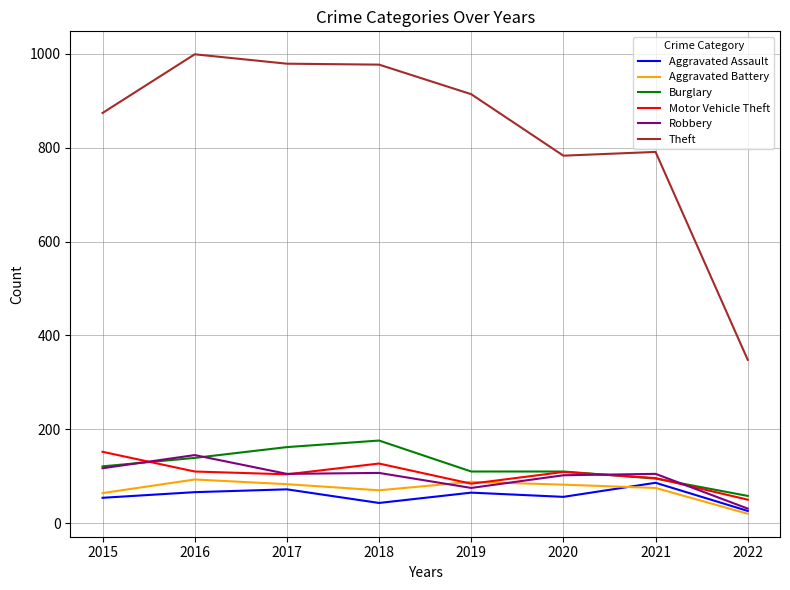

What are all the series names shown in the legend?

Aggravated Assault, Aggravated Battery, Burglary, Motor Vehicle Theft, Robbery, Theft